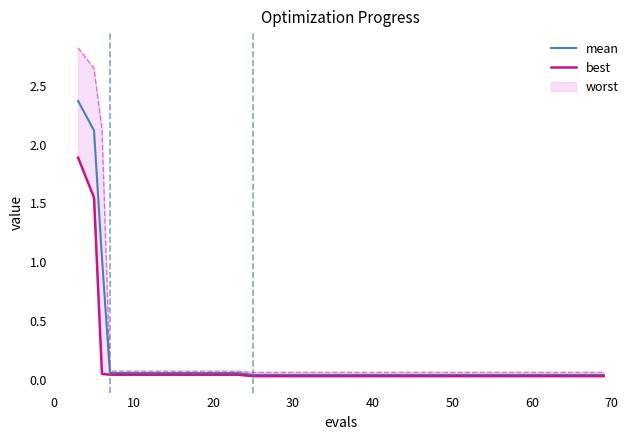

Which series has the widest spread of values?

mean